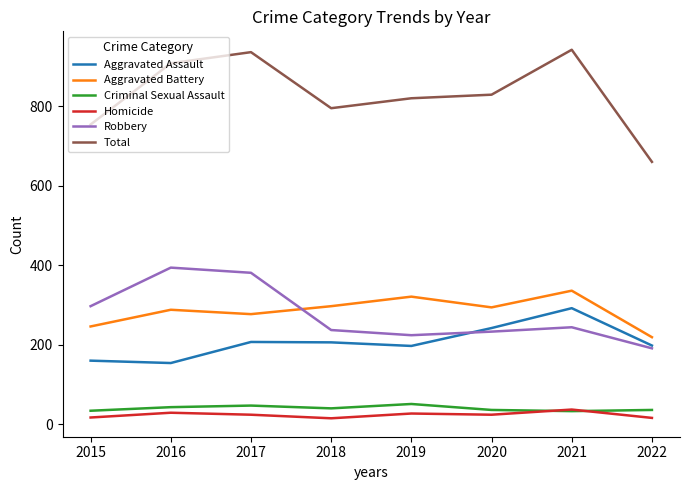

True or false: Total and Aggravated Assault cross at least once.

False